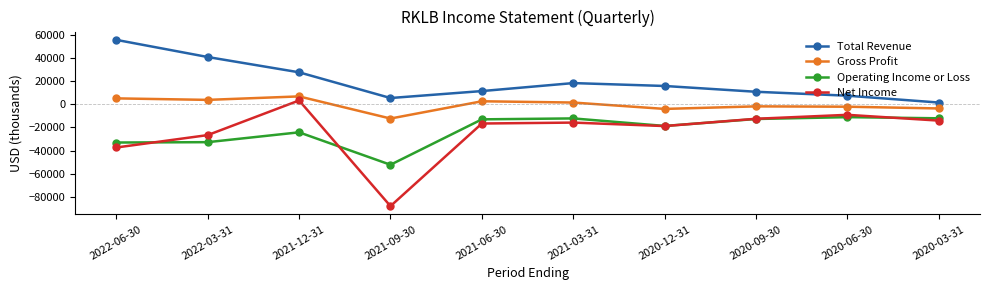

True or false: Net Income has a value of -28644 at 2021-09-30.

False